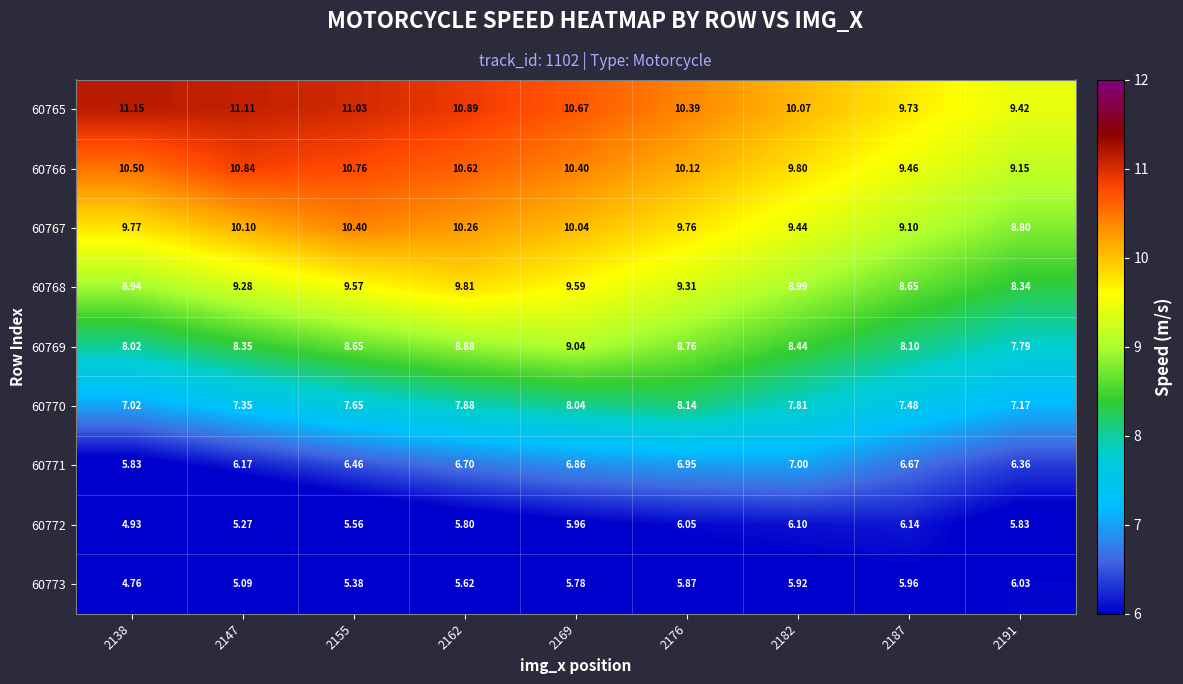

Reading left to right, extract all data points from this chart.

60765: 2138=11.2	2147=11.1	2155=11.0	2162=10.9	2169=10.7	2176=10.4	2182=10.1	2187=9.7	2191=9.4
60766: 2138=10.5	2147=10.8	2155=10.8	2162=10.6	2169=10.4	2176=10.1	2182=9.8	2187=9.5	2191=9.2
60767: 2138=9.8	2147=10.1	2155=10.4	2162=10.3	2169=10.0	2176=9.8	2182=9.4	2187=9.1	2191=8.8
60768: 2138=8.9	2147=9.3	2155=9.6	2162=9.8	2169=9.6	2176=9.3	2182=9.0	2187=8.7	2191=8.3
60769: 2138=8.0	2147=8.3	2155=8.7	2162=8.9	2169=9.0	2176=8.8	2182=8.4	2187=8.1	2191=7.8
60770: 2138=7.0	2147=7.3	2155=7.7	2162=7.9	2169=8.0	2176=8.1	2182=7.8	2187=7.5	2191=7.2
60771: 2138=5.8	2147=6.2	2155=6.5	2162=6.7	2169=6.9	2176=7.0	2182=7.0	2187=6.7	2191=6.4
60772: 2138=4.9	2147=5.3	2155=5.6	2162=5.8	2169=6.0	2176=6.0	2182=6.1	2187=6.1	2191=5.8
60773: 2138=4.8	2147=5.1	2155=5.4	2162=5.6	2169=5.8	2176=5.9	2182=5.9	2187=6.0	2191=6.0